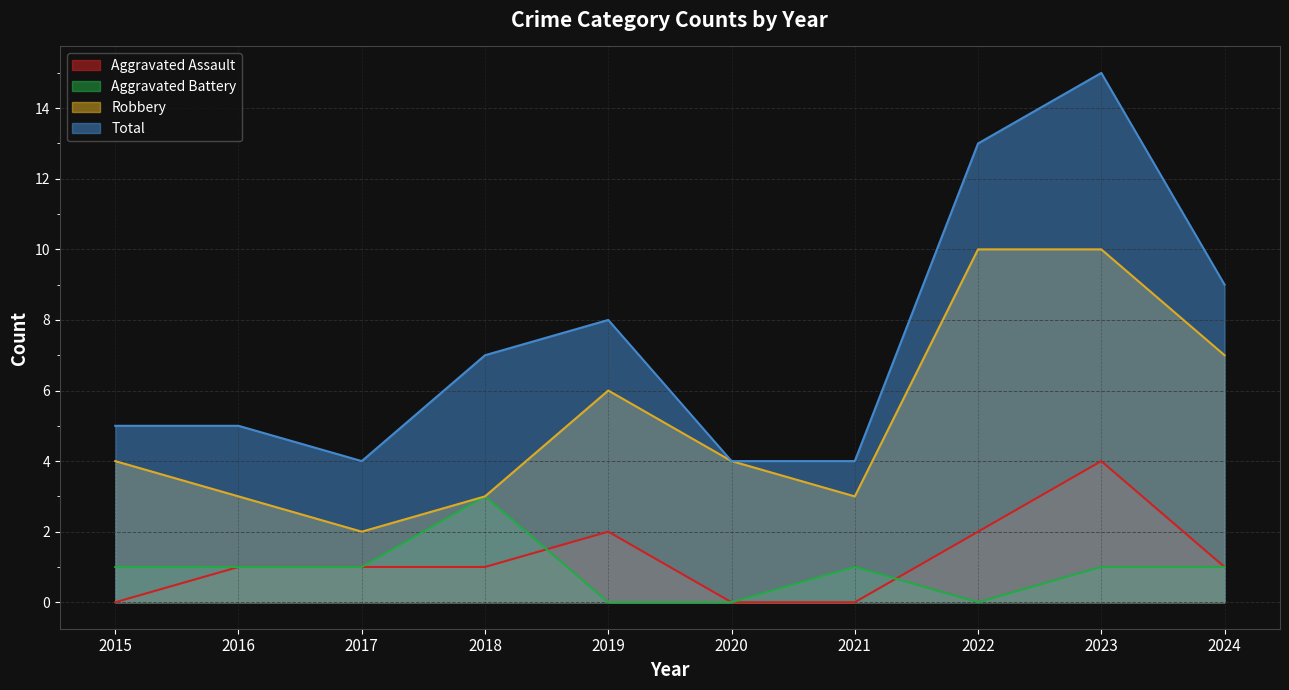

The Robbery series shows 10 at 2023. True or false?

True